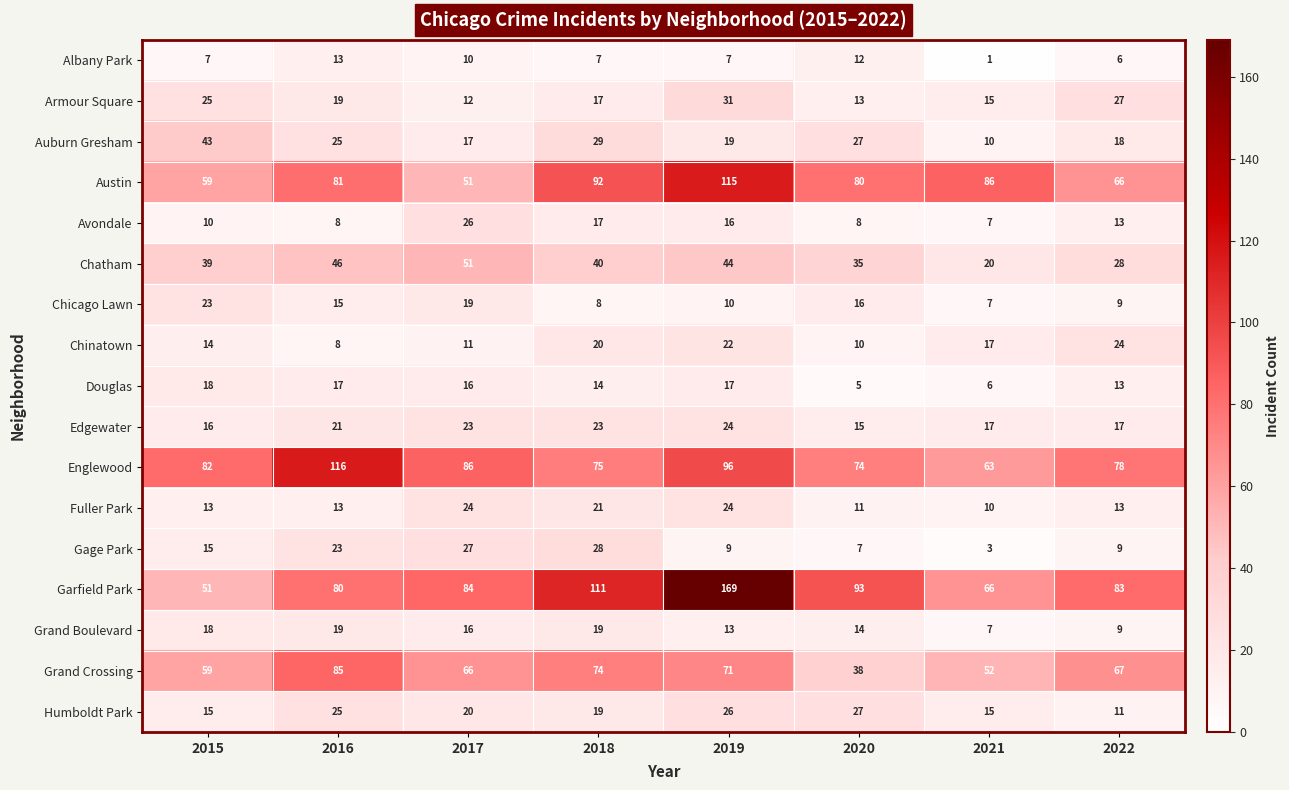

Between 2015 and 2017, which series saw the biggest shift?

Garfield Park